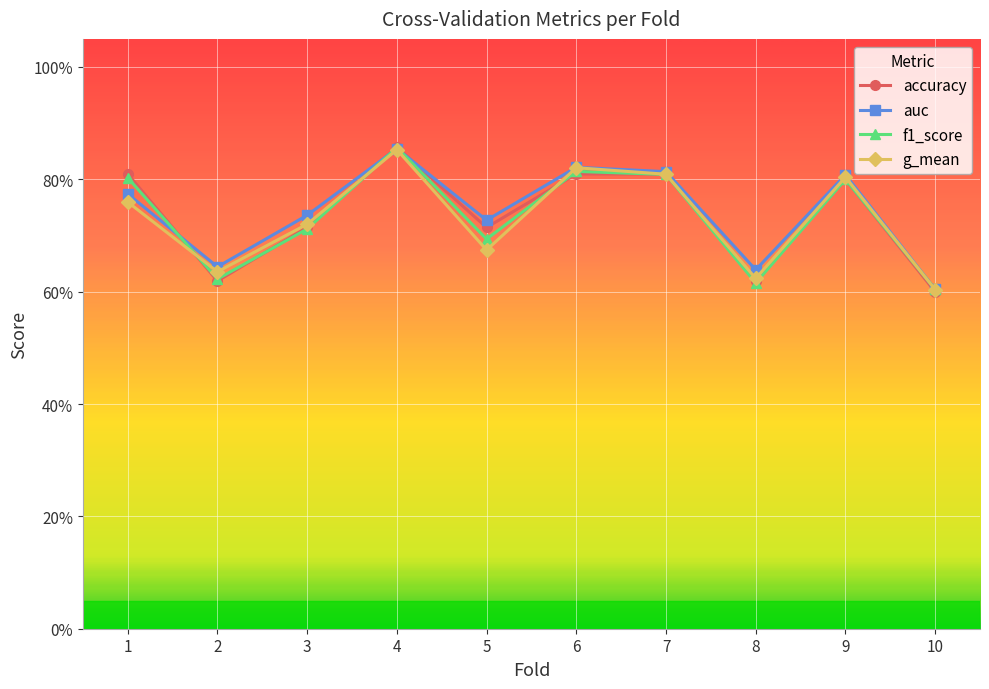

Does the chart have visible grid lines?

Yes